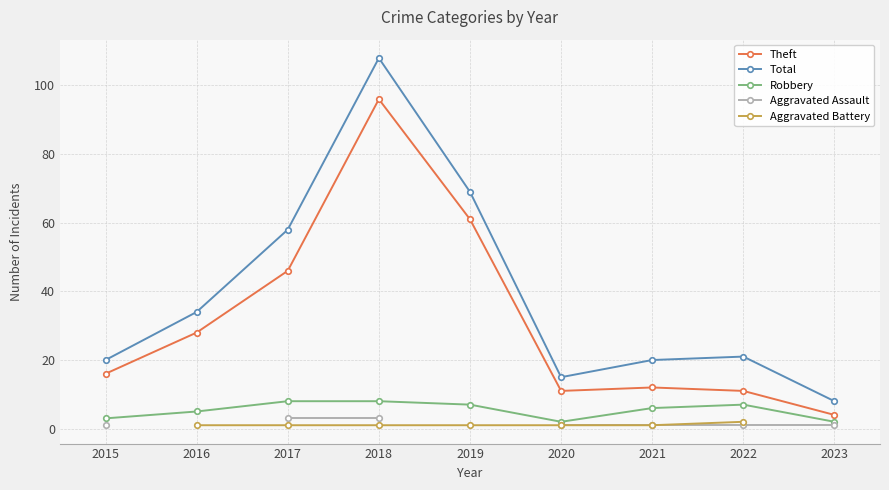

Between 2019 and 2022, which series saw the biggest shift?

Theft